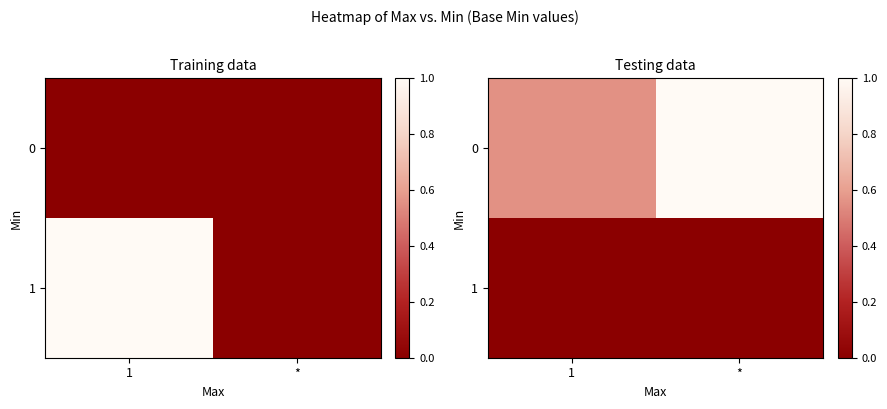

What value does the 0 series have at 1?

0.6